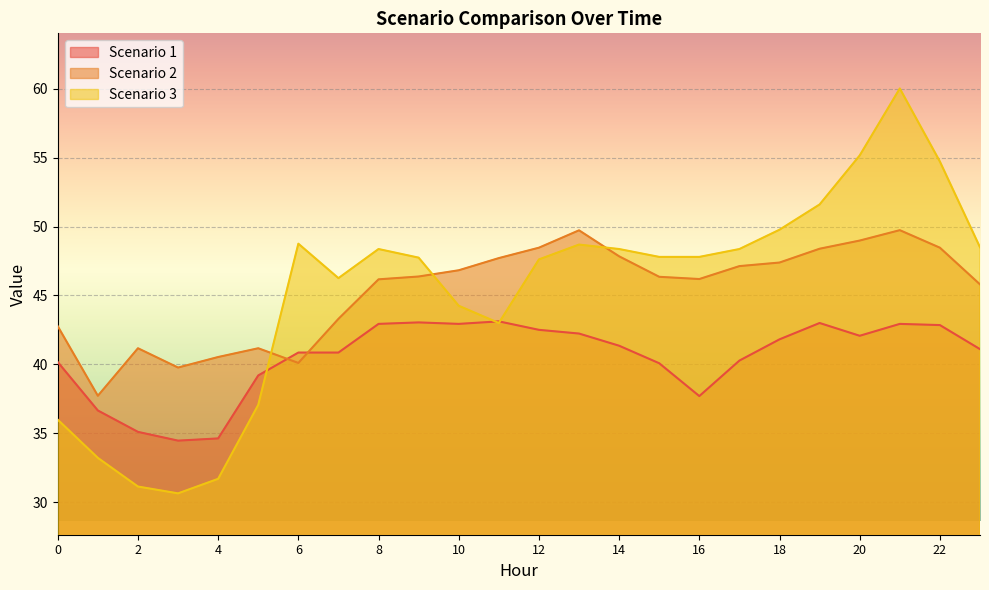

How many lines are shown in the chart?

3